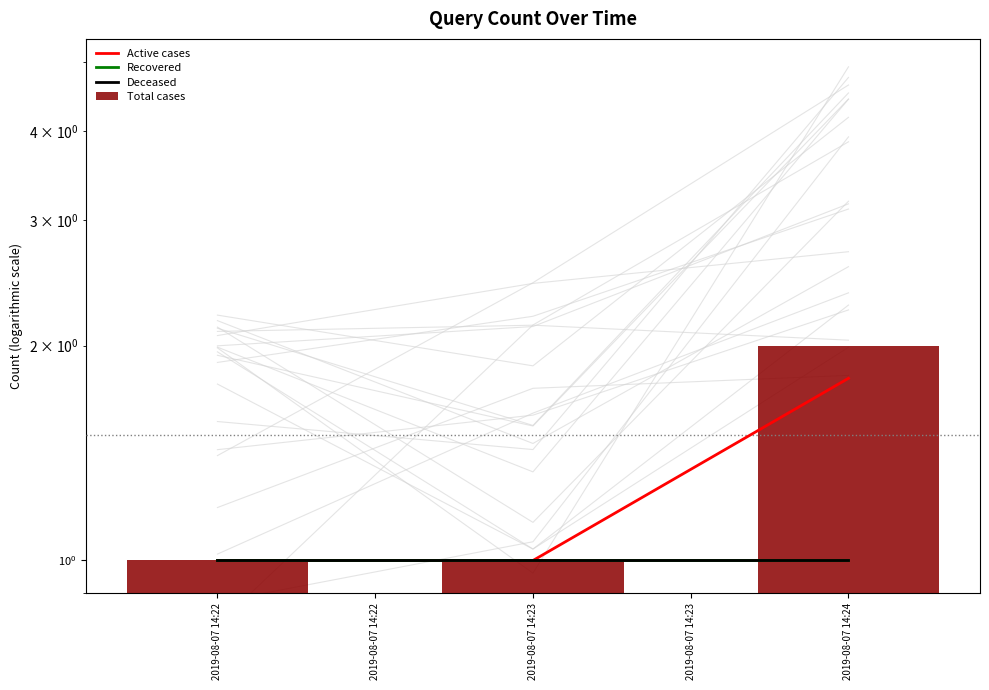

Which category has the lowest value in the Deceased series?

2019-08-07 14:22